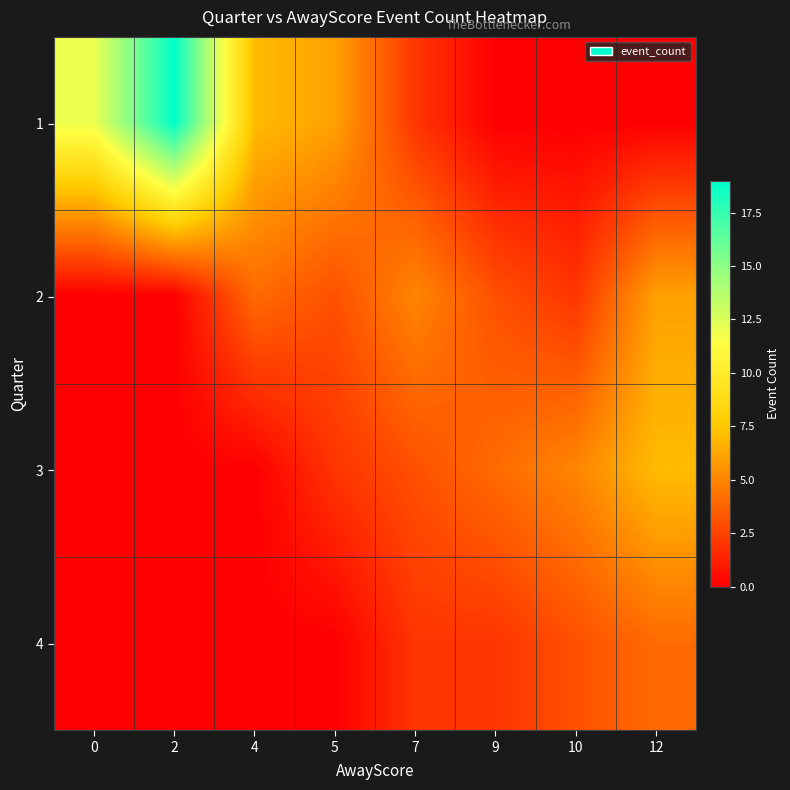

Which series has the largest total across all categories?

1